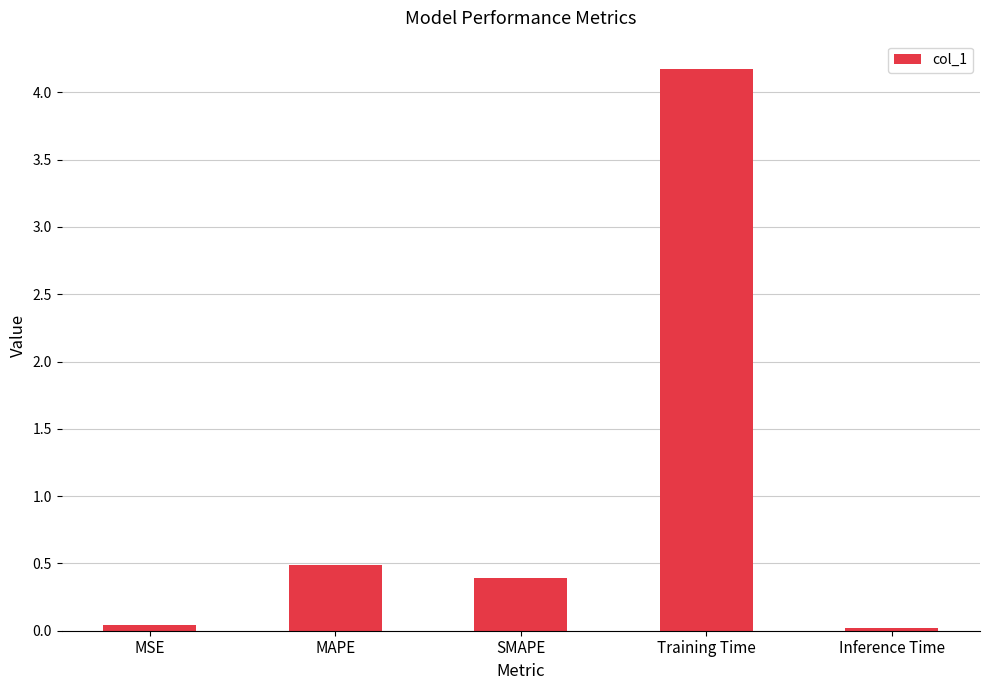

What is the change in value from SMAPE to Training Time?

+3.8